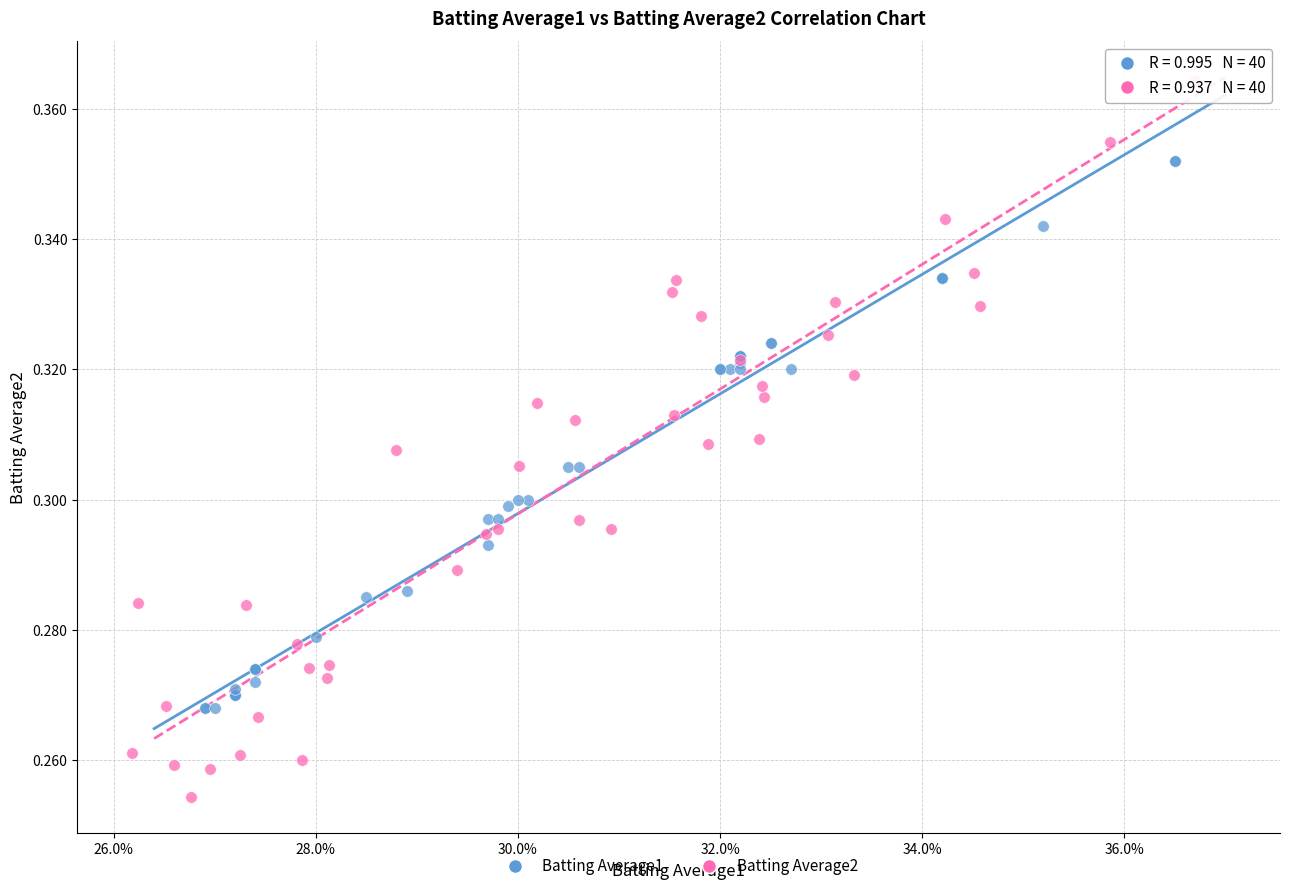

Which series reaches the minimum Y coordinate?

Batting Average2